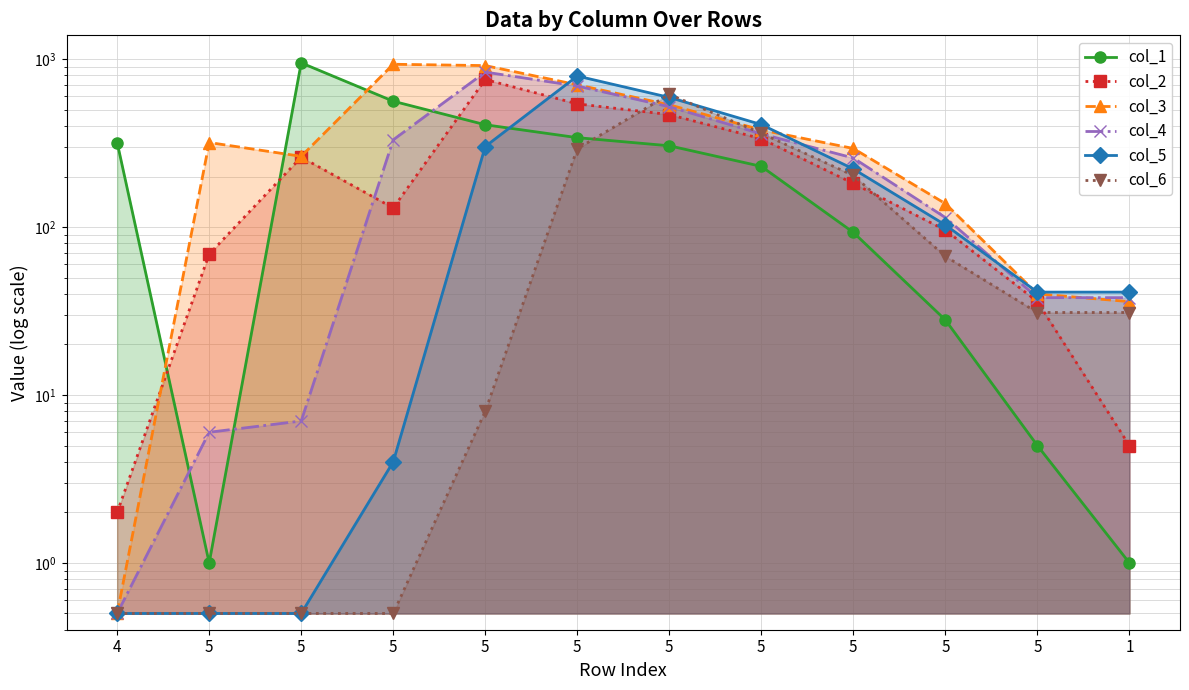

What are all the series names shown in the legend?

col_1, col_2, col_3, col_4, col_5, col_6